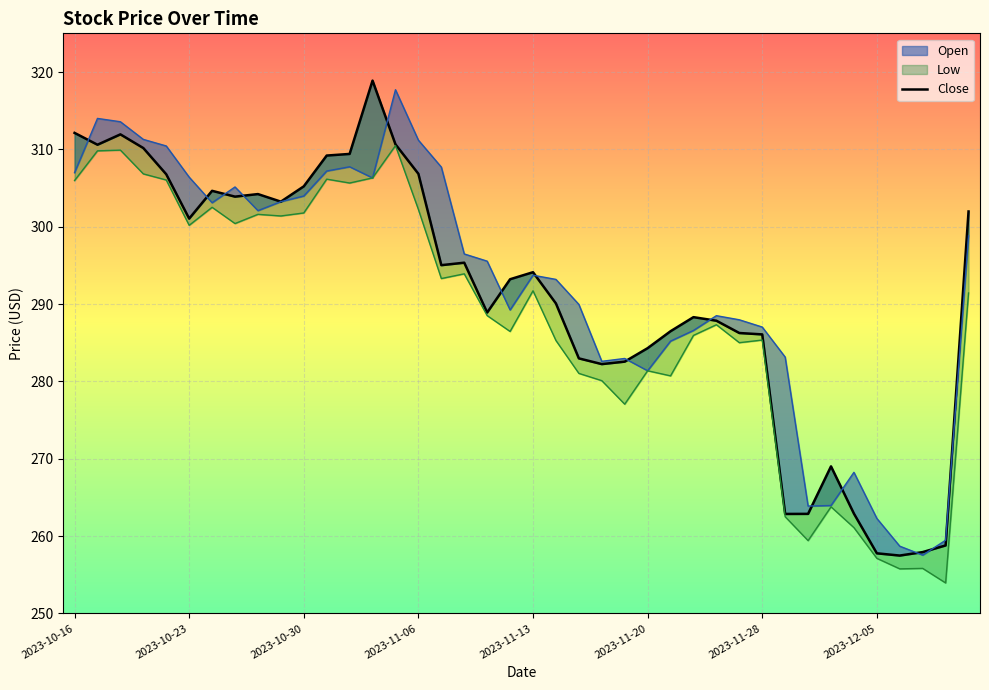

Reading left to right, extract all data points from this chart.

312.1	310.6	311.9	310.2	306.8	301.1	304.6	303.9	304.2	303.2	305.2	309.2	309.4	318.9	310.6	306.8	295.0	295.4	288.9	293.2	294.1	290.1	283.0	282.2	282.6	284.3	286.5	288.3	287.9	286.3	286.1	262.9	262.9	269.0	262.9	257.8	257.5	257.9	258.8	302.0